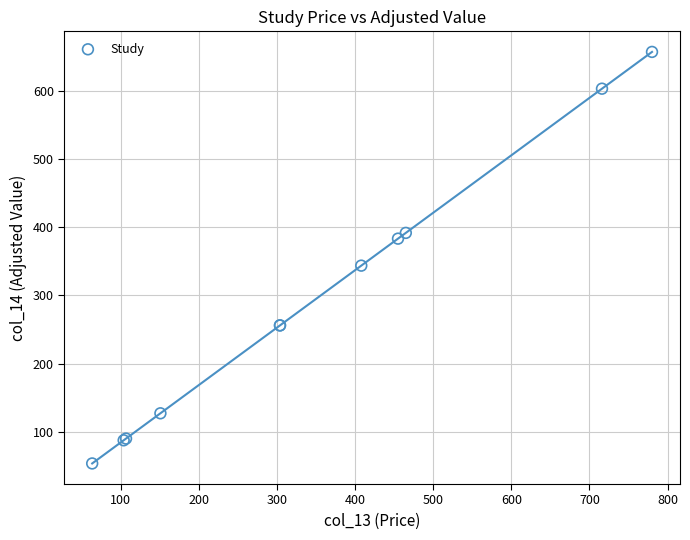

What Y value in the scatter plot is closest to 355?

343.7